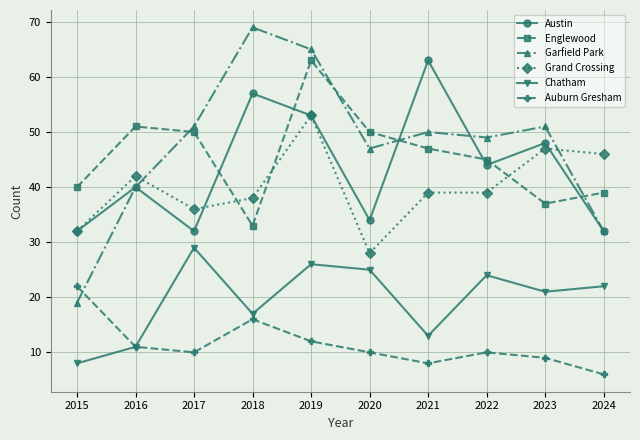

Reading left to right, what are all the values shown in this chart?

Austin: 32	40	32	57	53	34	63	44	48	32
Englewood: 40	51	50	33	63	50	47	45	37	39
Garfield Park: 19	40	51	69	65	47	50	49	51	32
Grand Crossing: 32	42	36	38	53	28	39	39	47	46
Chatham: 8	11	29	17	26	25	13	24	21	22
Auburn Gresham: 22	11	10	16	12	10	8	10	9	6